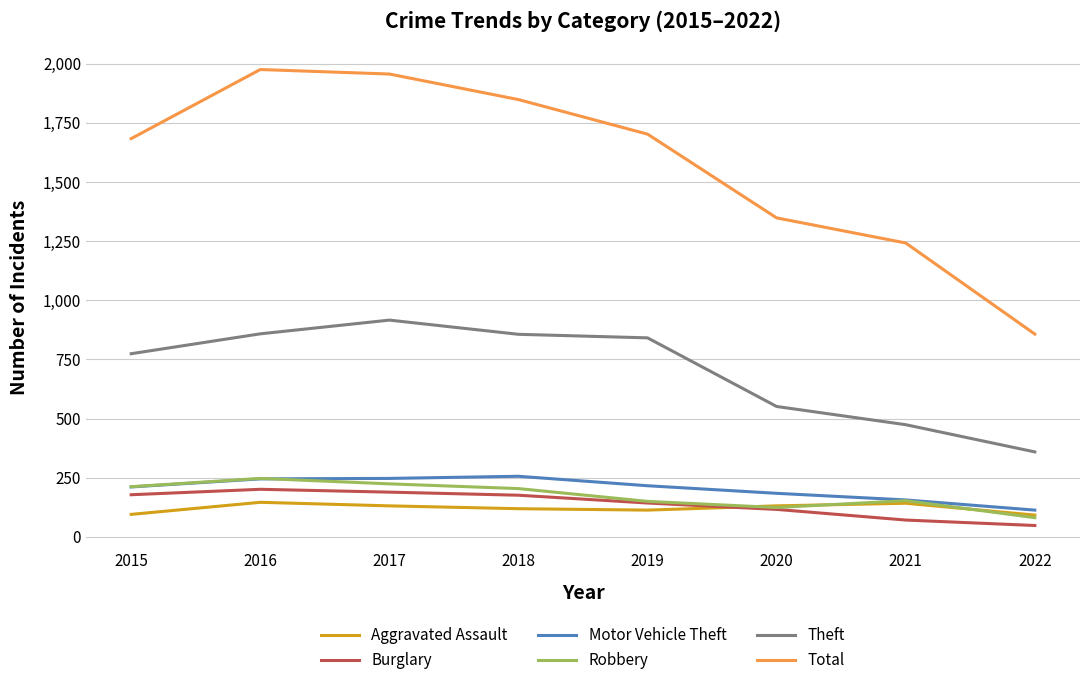

What is the lowest value of the Total series?

857